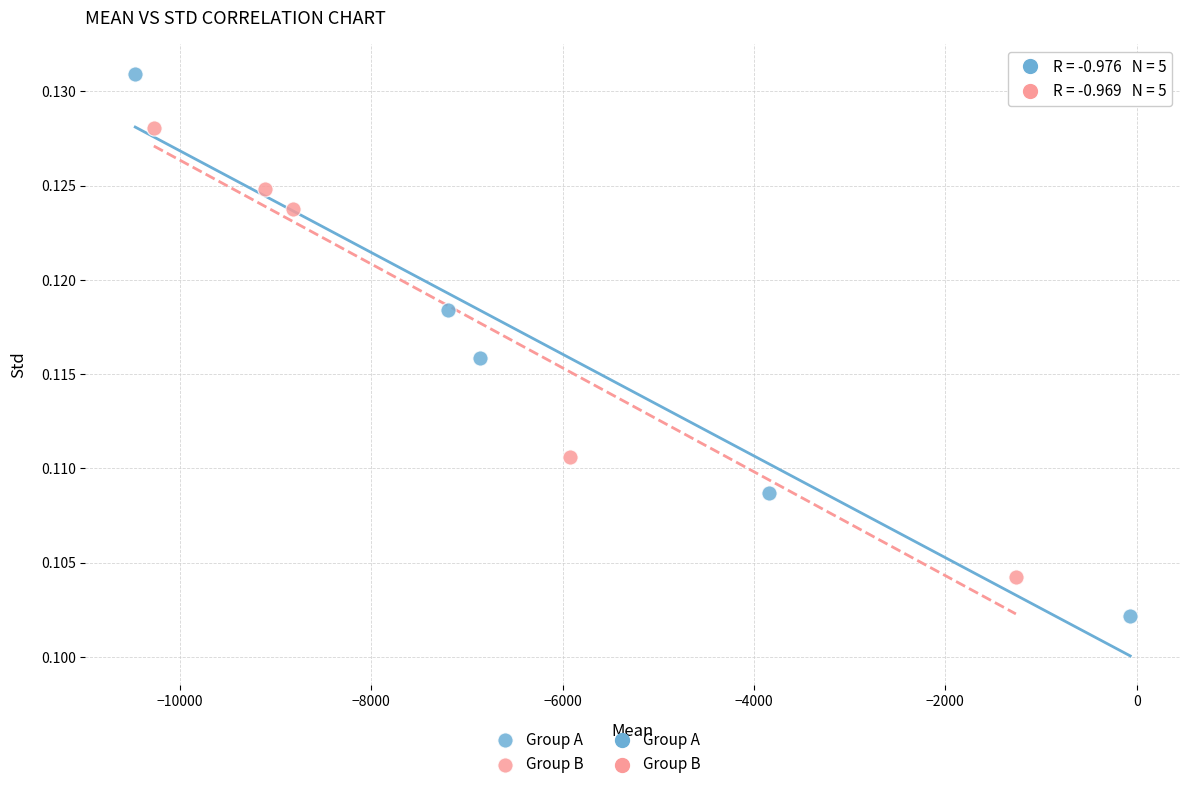

Which series has the widest spread of Y values?

Group A